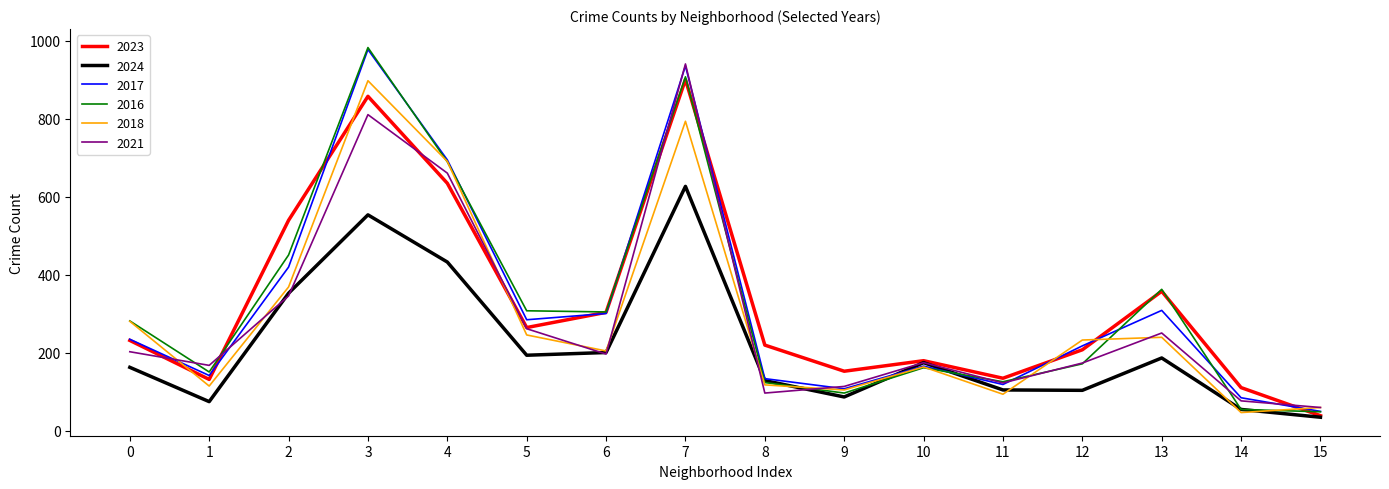

Which series has the widest spread of values?

2016